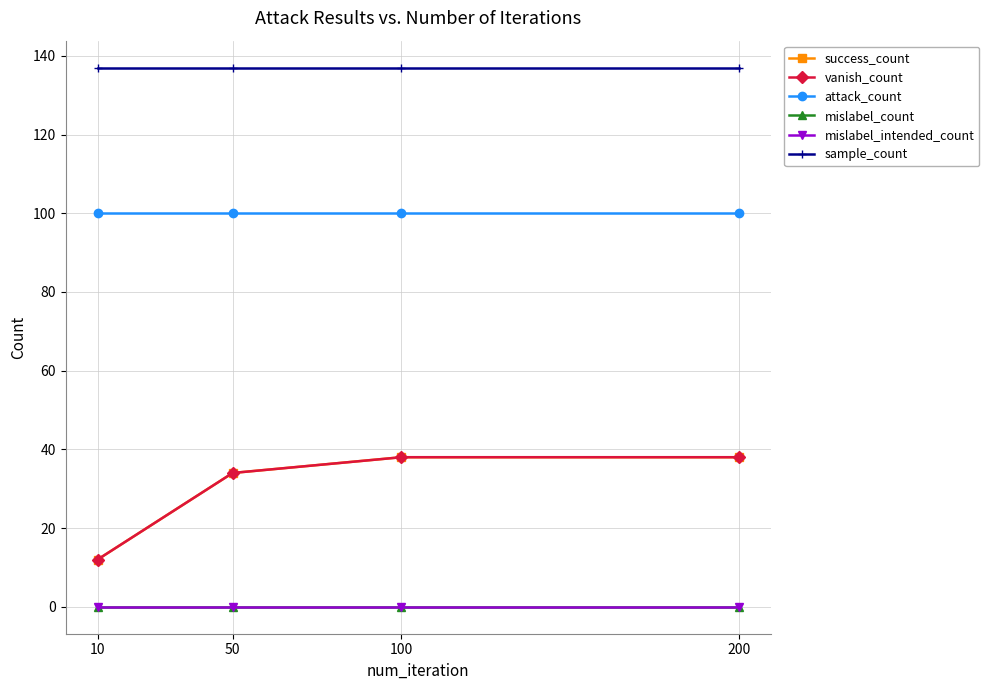

Is this an area chart (filled region under the line)?

No